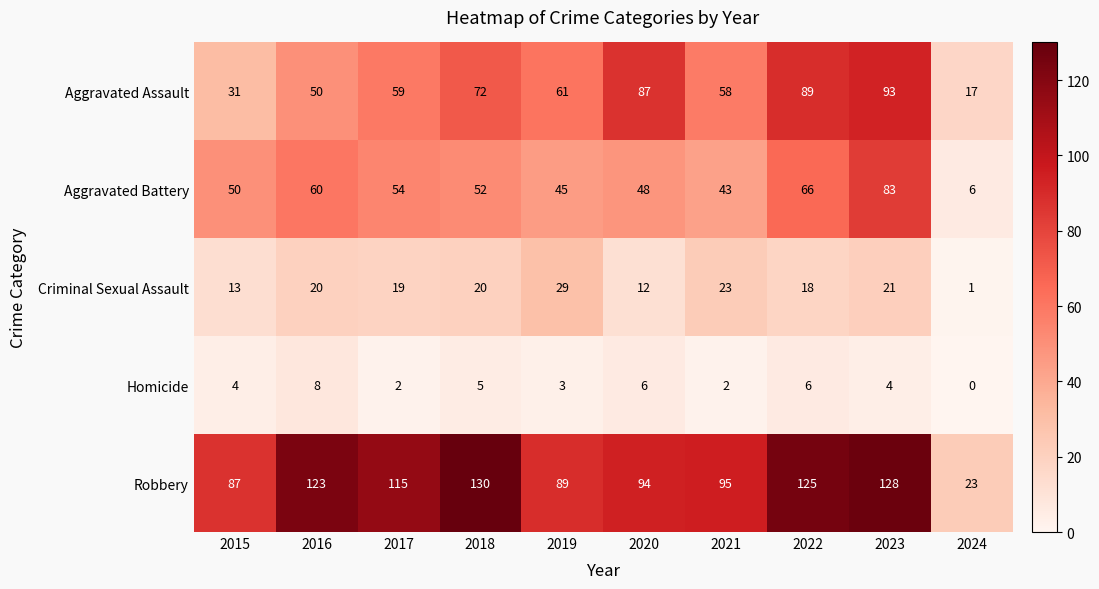

What is the greatest value displayed?

130